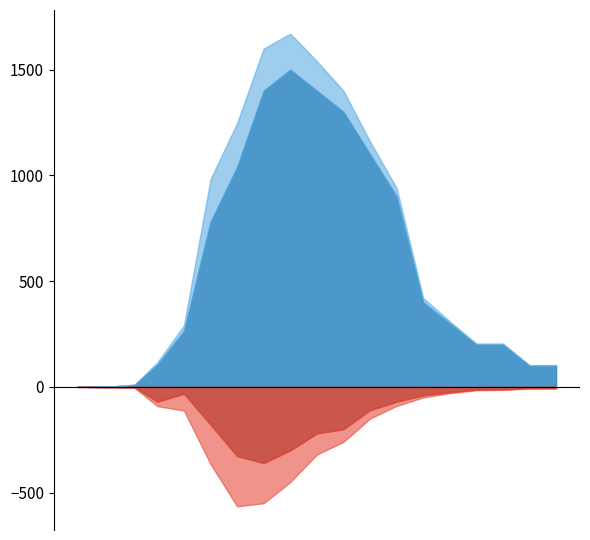

What is the value of the VS point at the 2nd from the left?

2